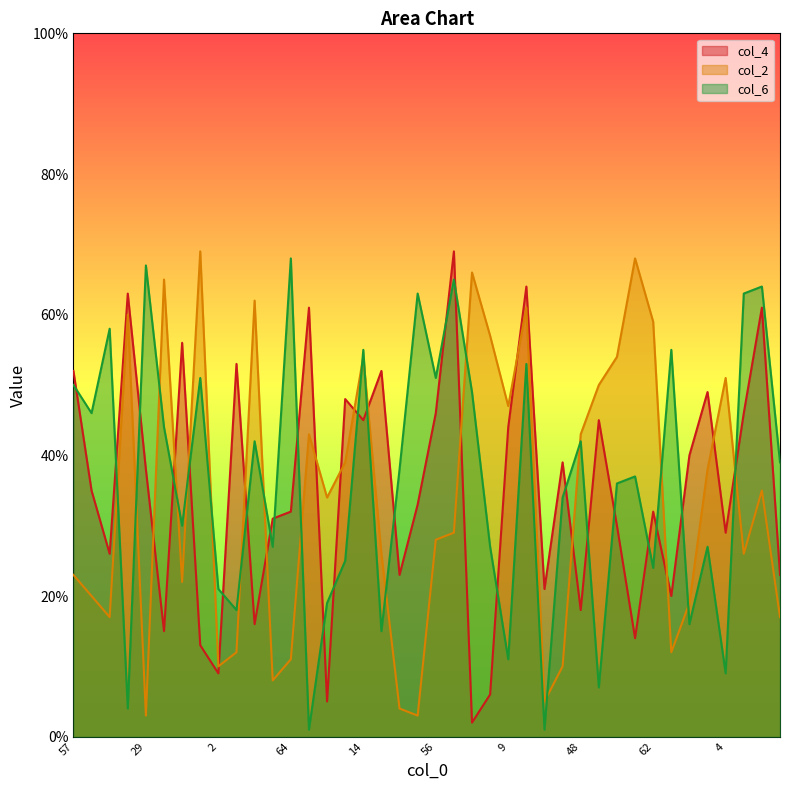

Which label corresponds to the smallest value in the chart?

40